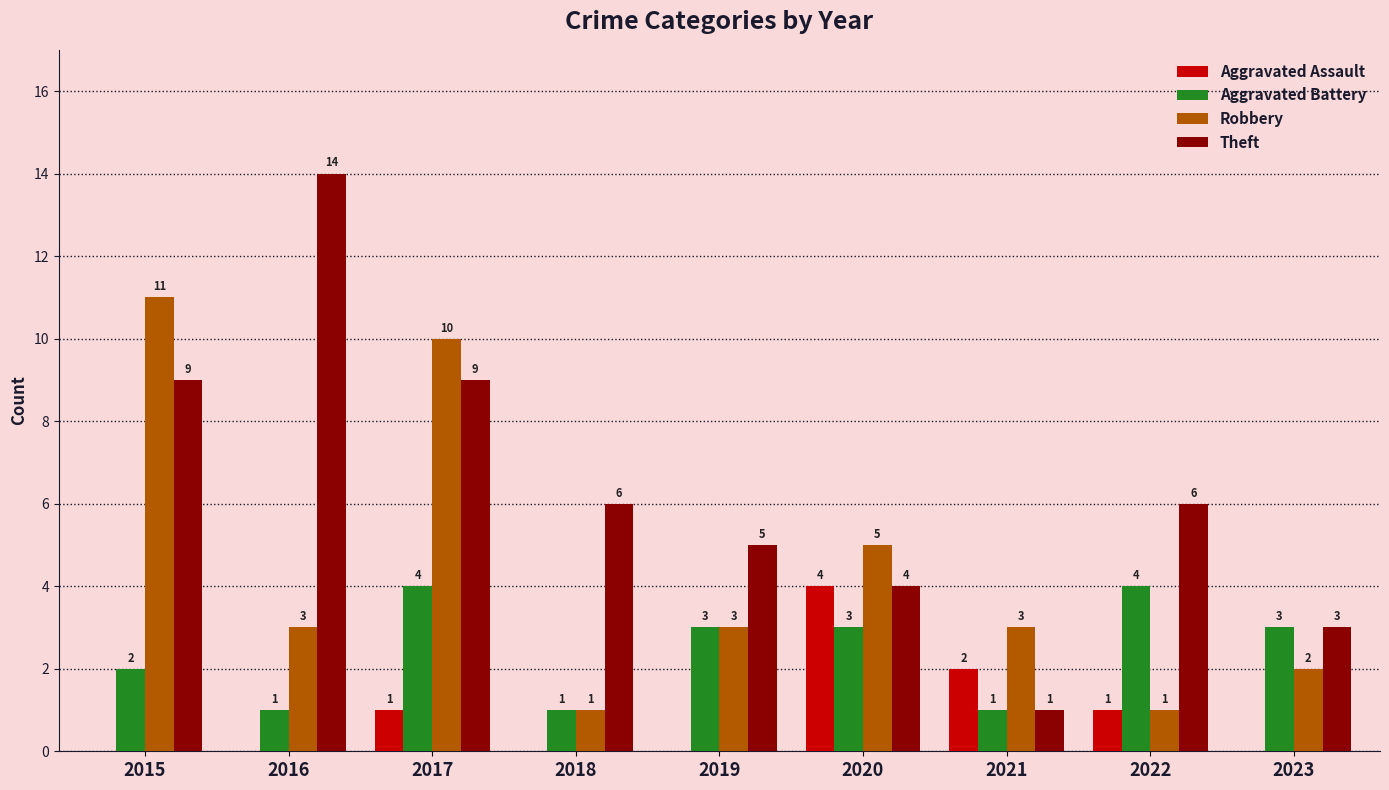

The Aggravated Assault series shows 1 at 2022. True or false?

True